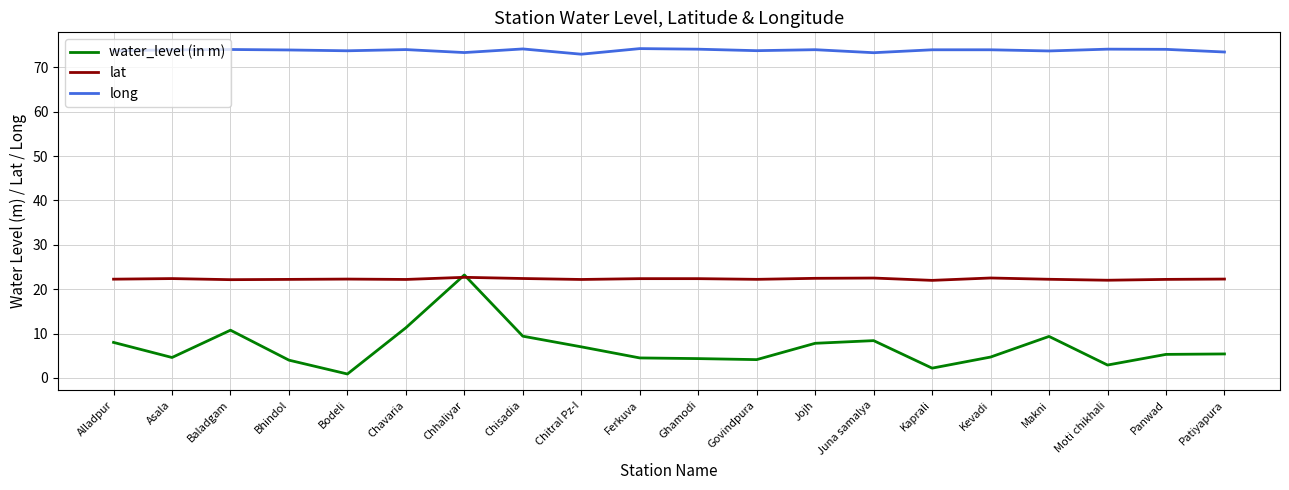

Which category has the lowest value across all series?

Bodeli